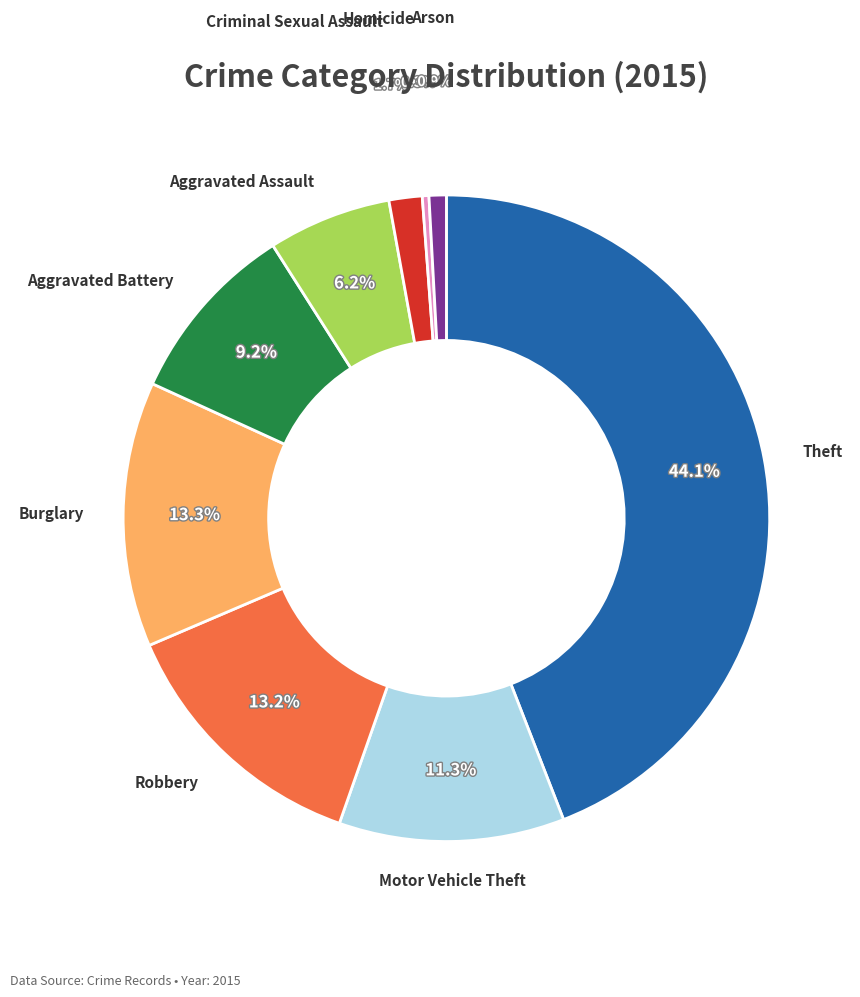

Is there a majority slice in this chart?

No